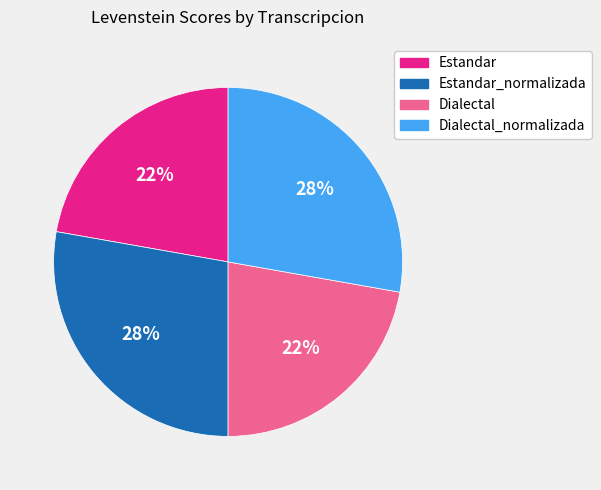

Is the sum of Estandar and Dialectal greater than half?

No